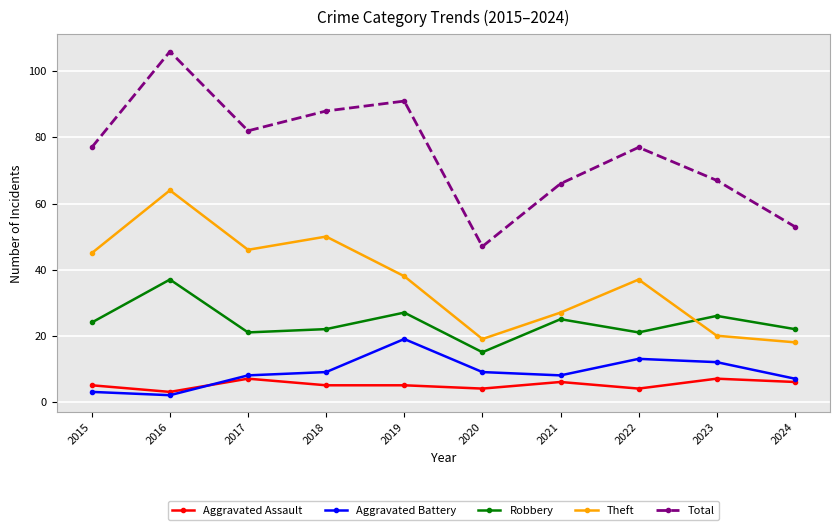

Reading left to right, list all the values displayed in this chart.

Aggravated Assault: 5	3	7	5	5	4	6	4	7	6
Aggravated Battery: 3	2	8	9	19	9	8	13	12	7
Robbery: 24	37	21	22	27	15	25	21	26	22
Theft: 45	64	46	50	38	19	27	37	20	18
Total: 77	106	82	88	91	47	66	77	67	53